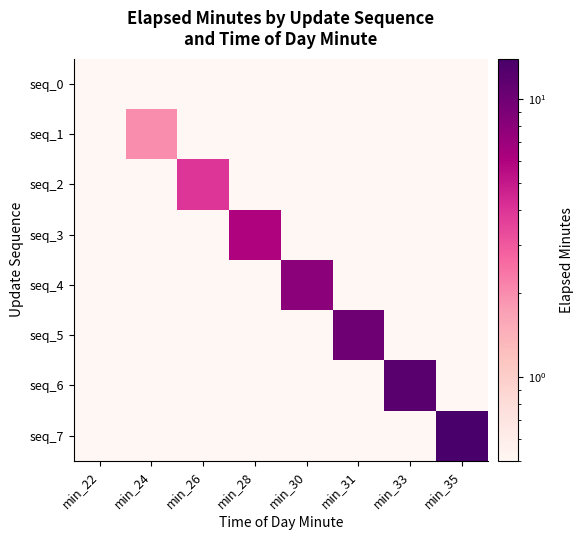

Which series has the widest spread of values?

seq_7